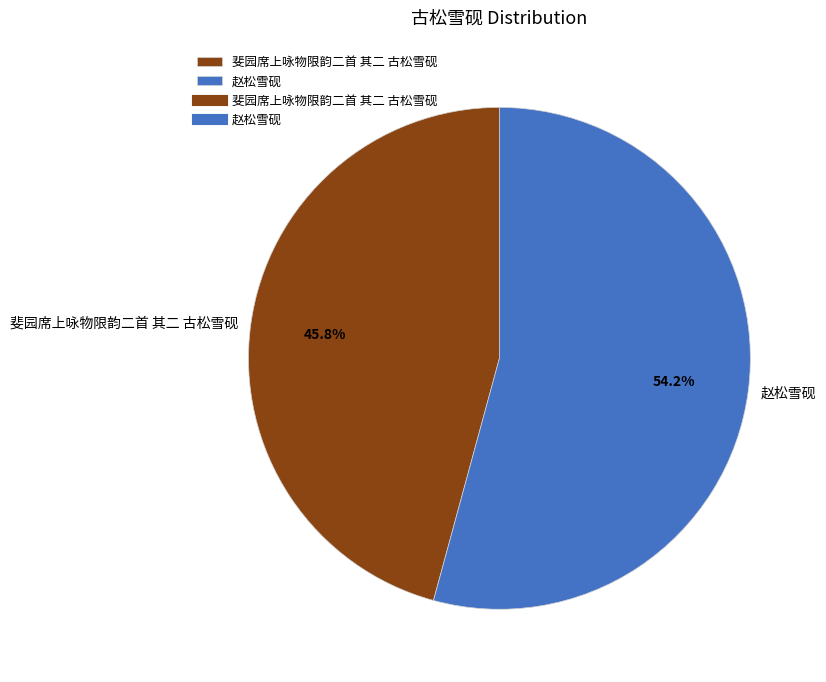

What percentage is the 赵松雪砚 slice, to the nearest percent?

54%